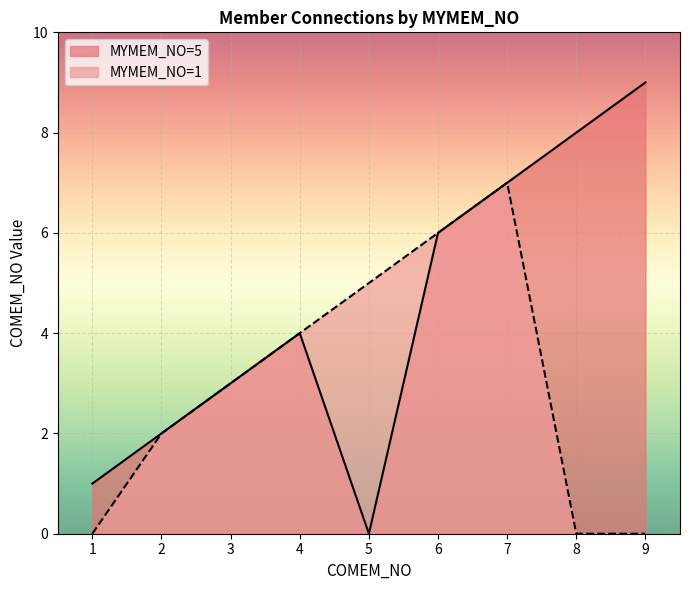

At which category is the sum across all series the highest?

7